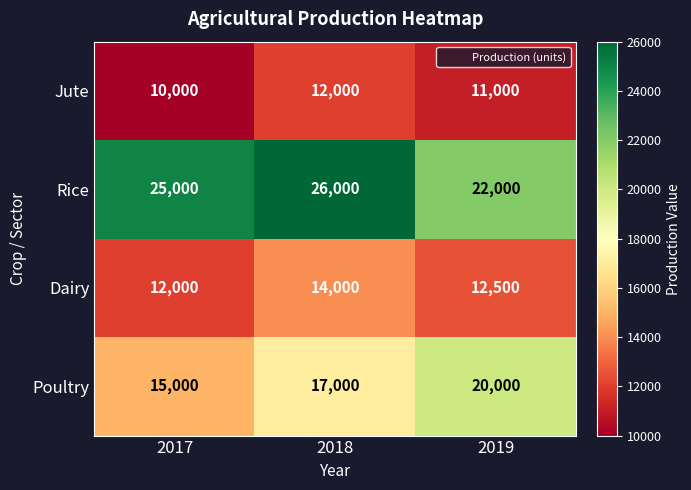

Which series has the largest total across all categories?

Rice